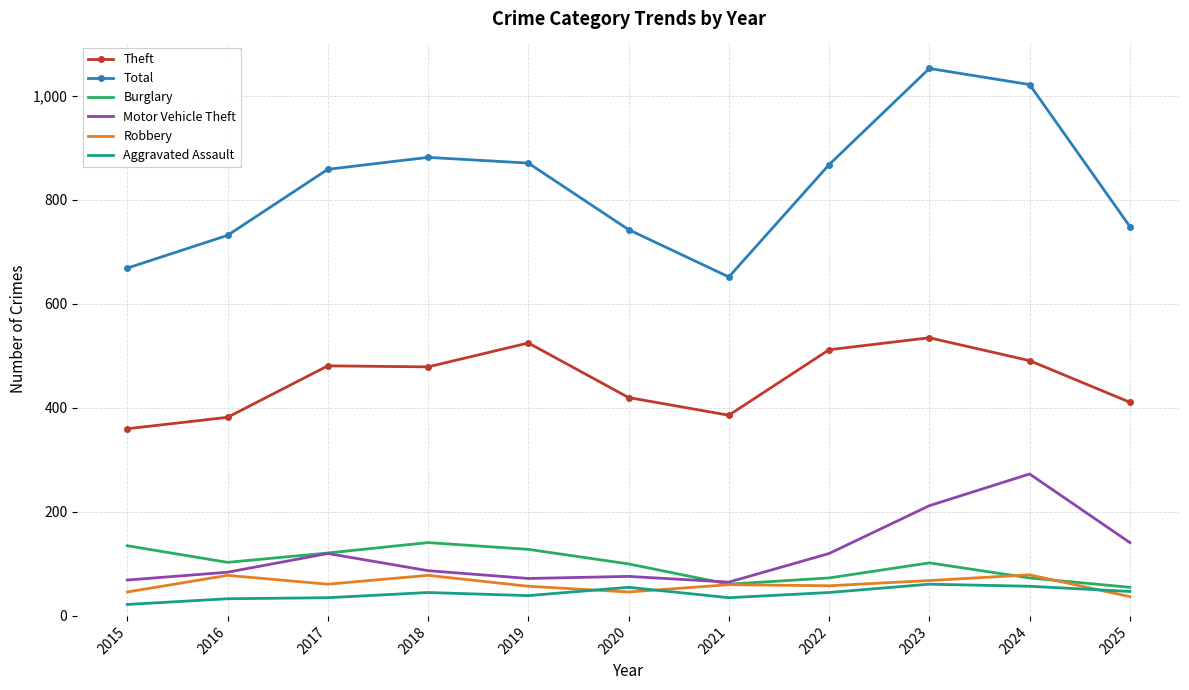

Which label corresponds to the largest value in the chart?

2023